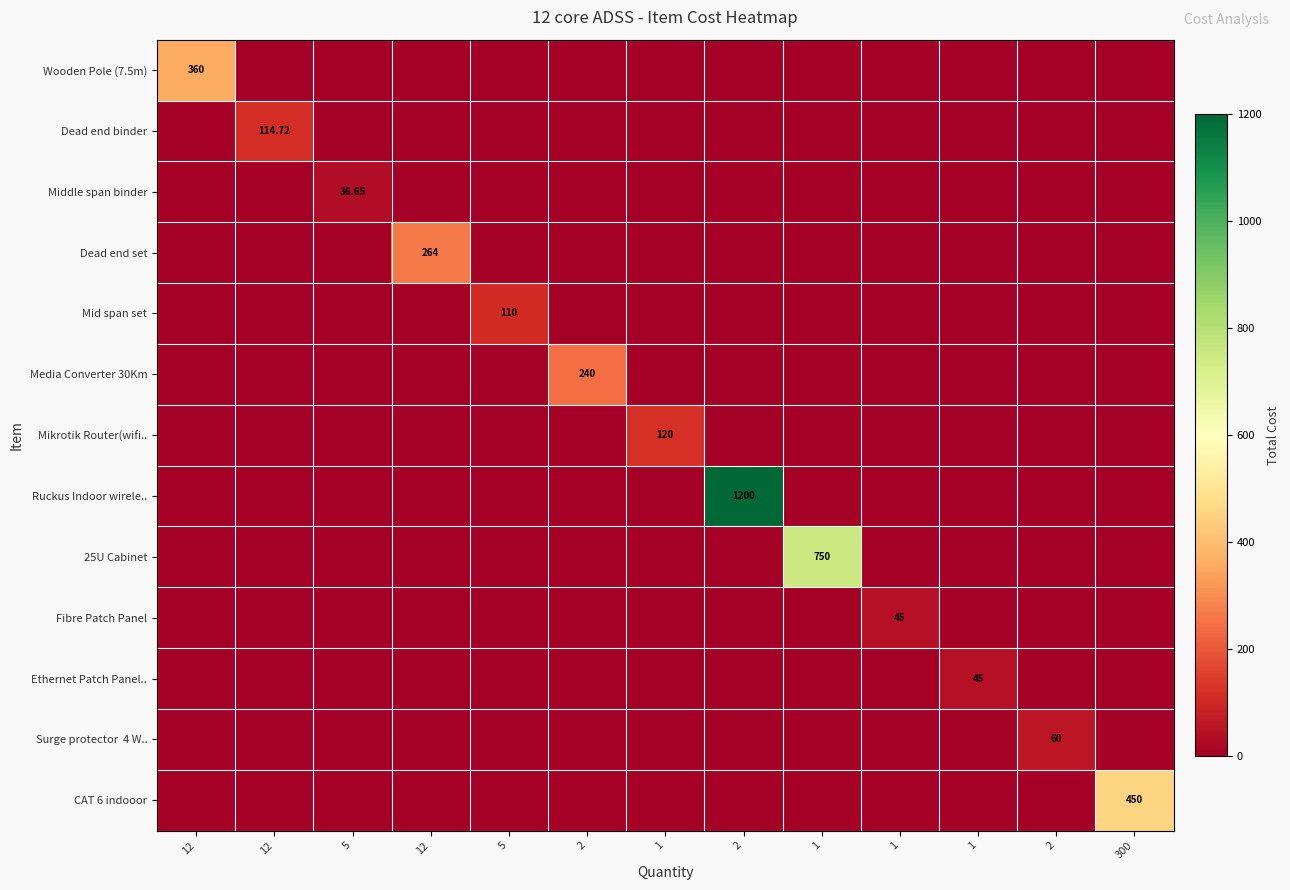

Between 2 and 300, which is larger?

2